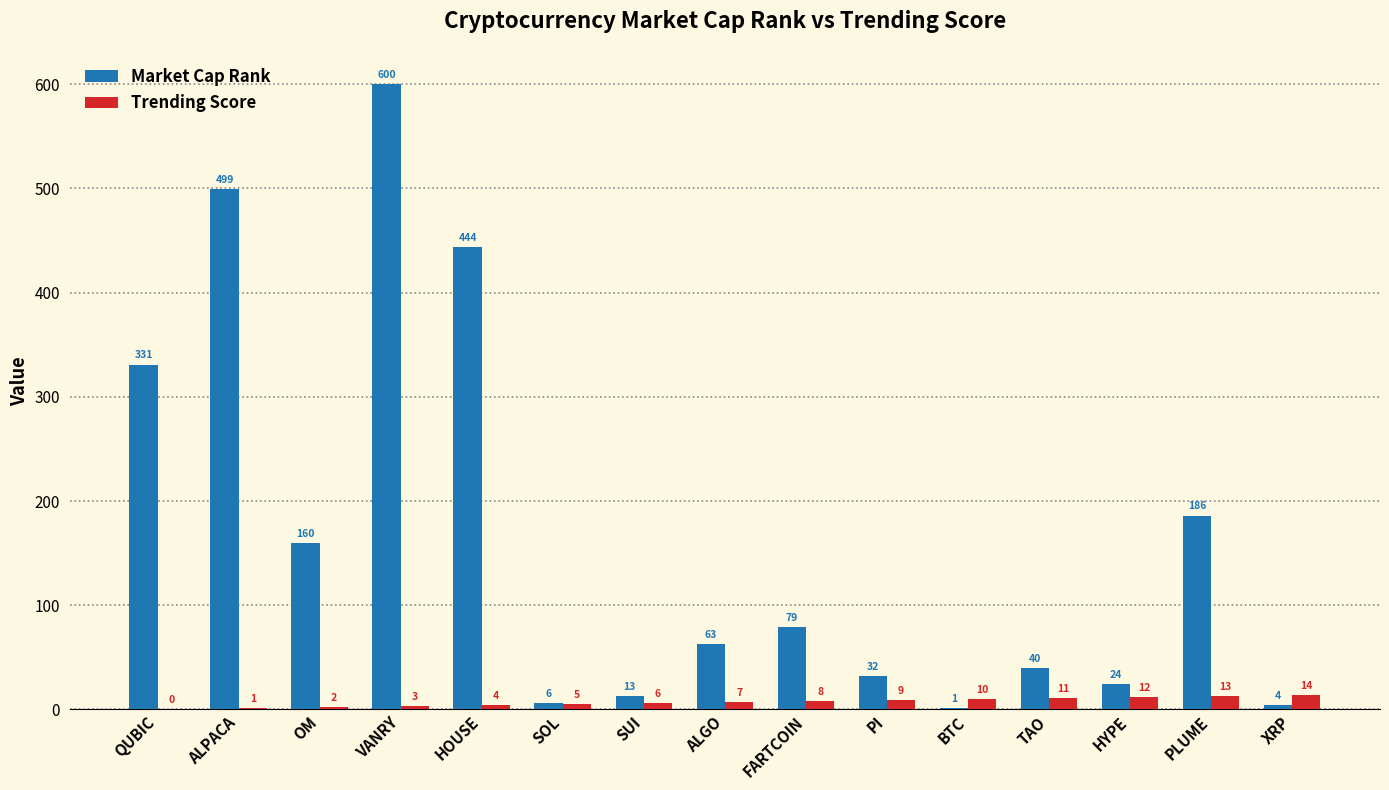

What is the difference between the Trending Score values at HYPE and BTC?

2